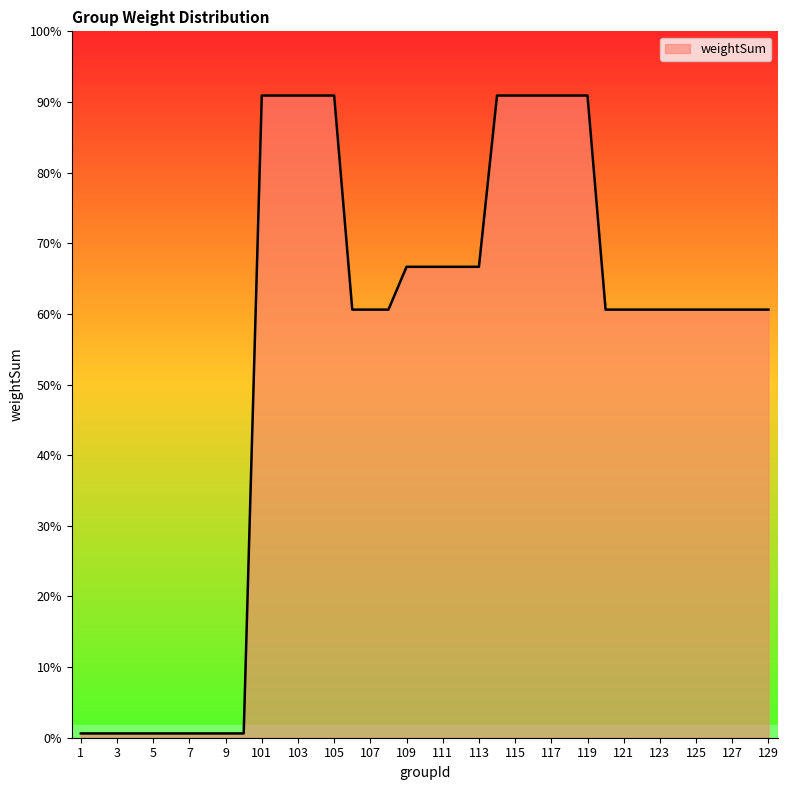

Does the chart have visible grid lines?

No